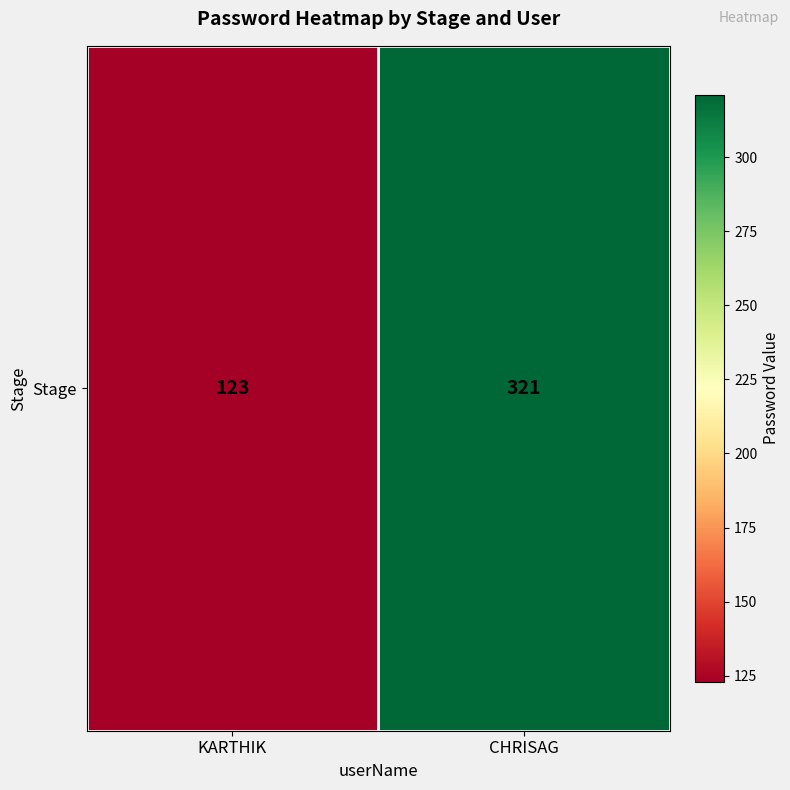

What is the ratio of the value at CHRISAG to the value at KARTHIK?

2.6